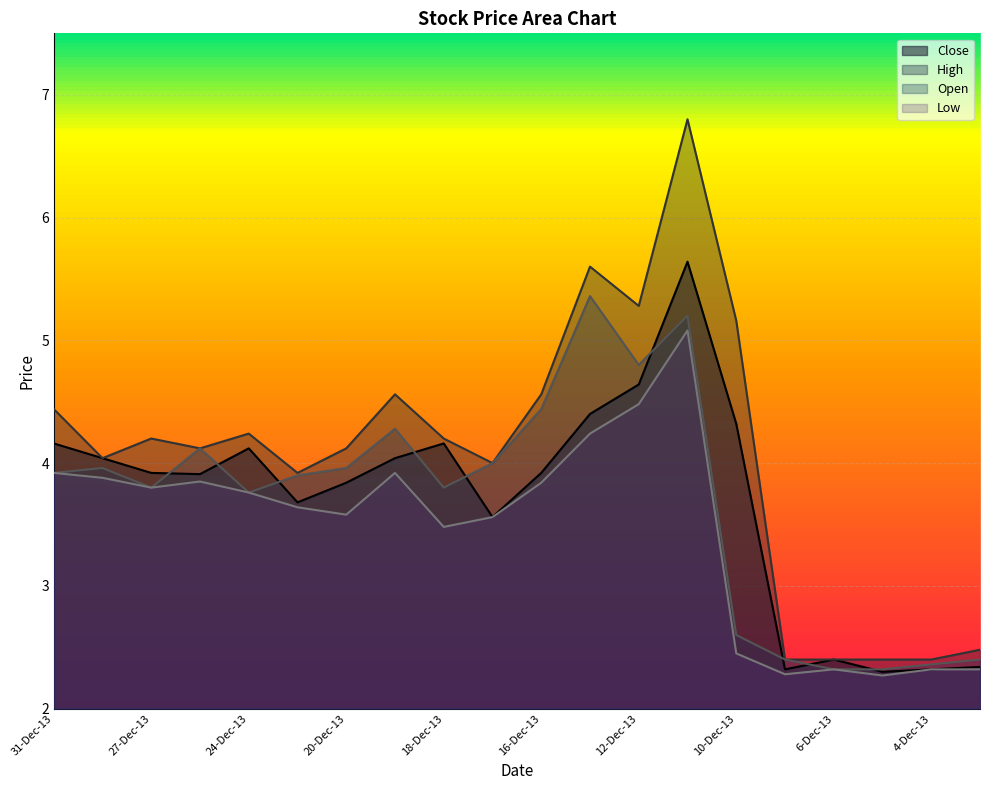

What is the label of the 1st point from the left?

31-Dec-13